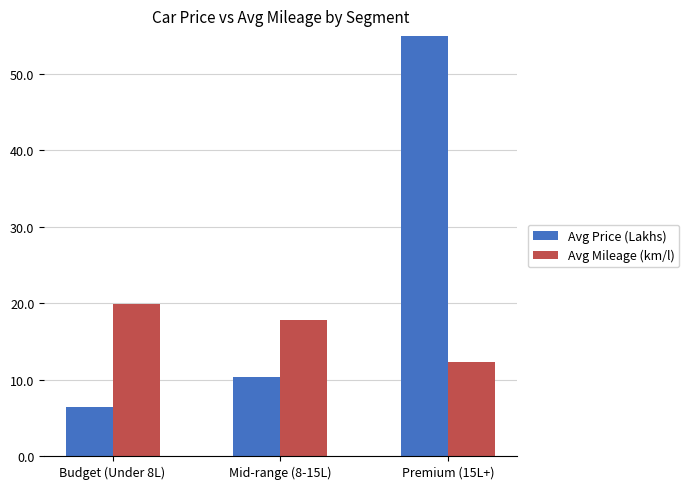

What is the value of the Avg Price (Lakhs) bar at the 1st from the left?

6.4